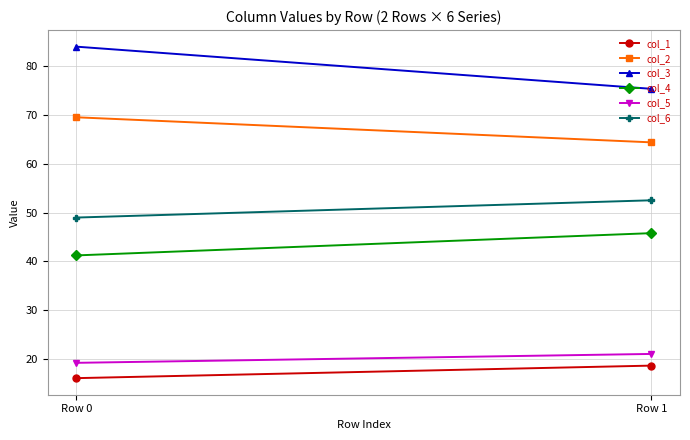

True or false: col_5 has a value of 13.6 at Row 1.

False